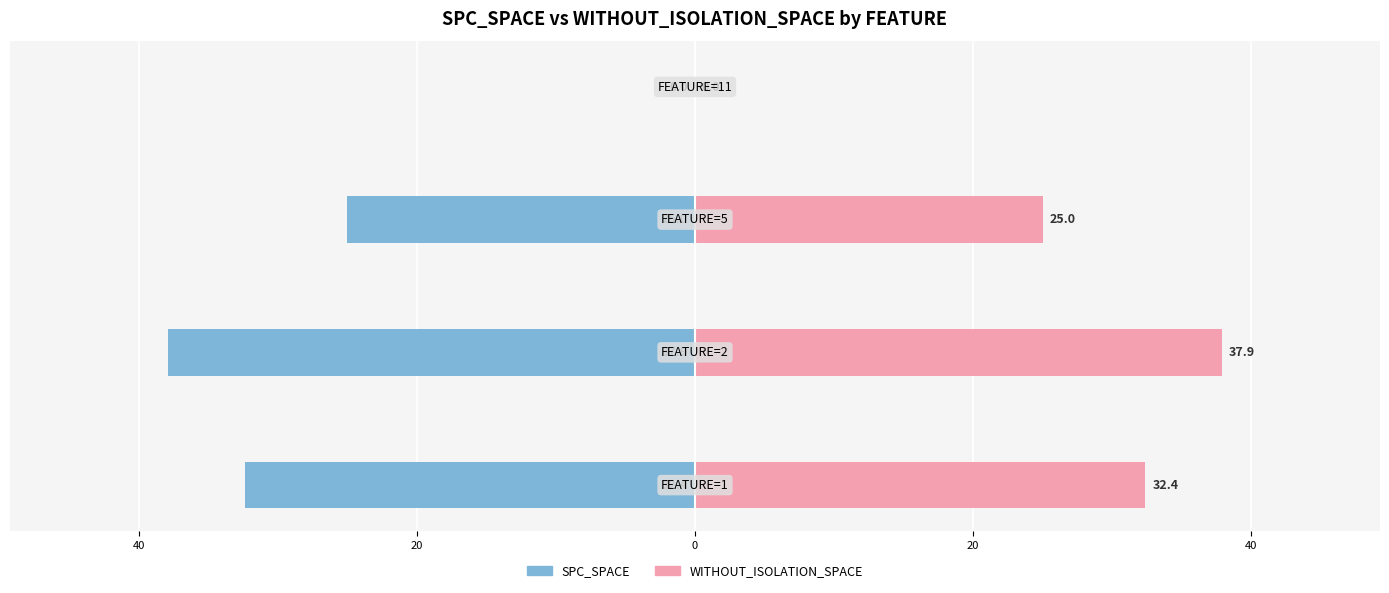

Rank the series by their average value, from lowest to highest.

SPC_SPACE, WITHOUT_ISOLATION_SPACE